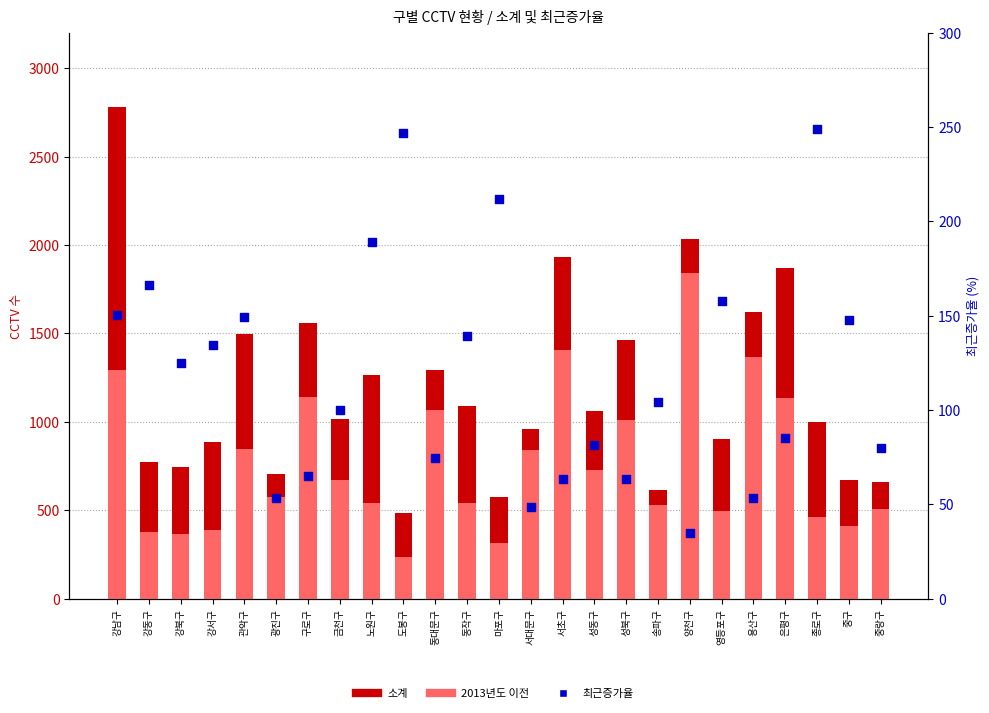

Which series reaches the maximum Y coordinate?

소계